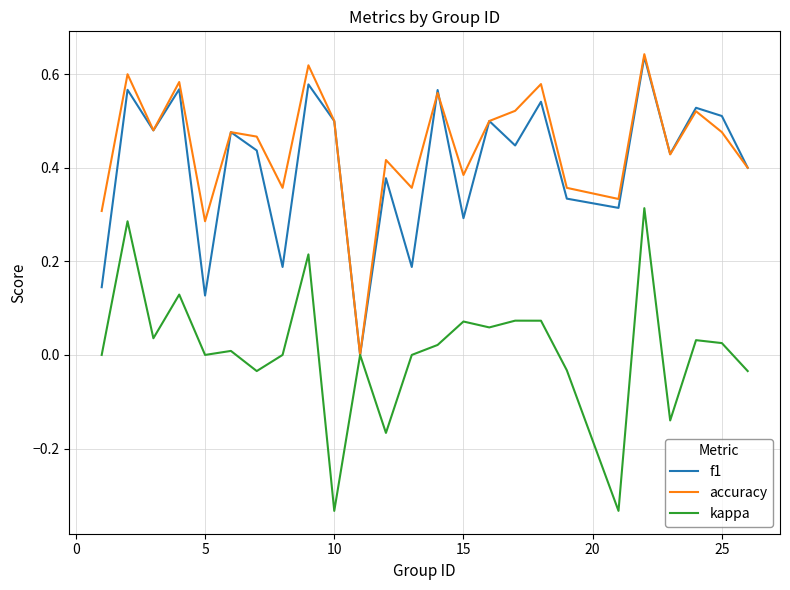

Does the chart display data point markers on the line(s)?

No